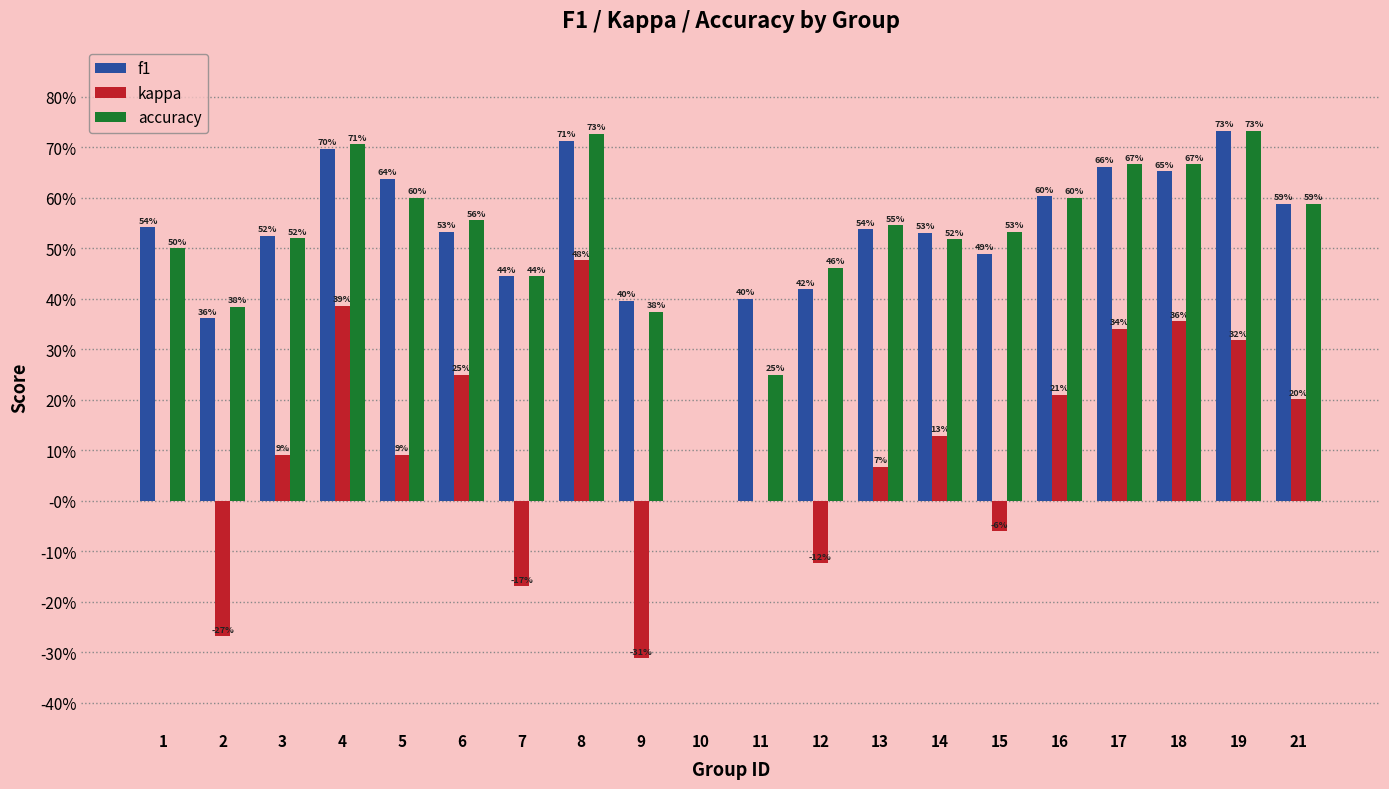

Are the bars horizontal?

No